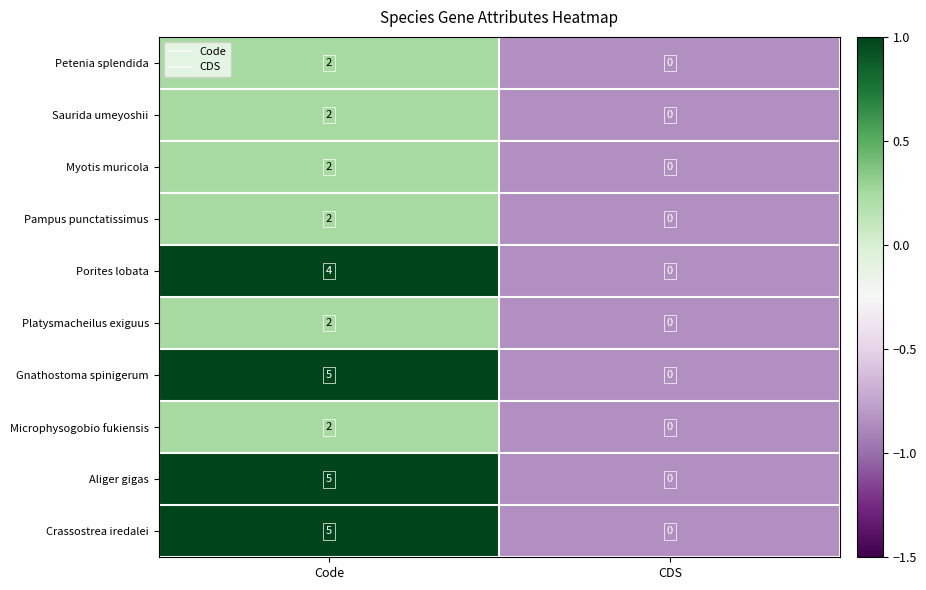

Reading left to right, extract all data points from this chart.

Petenia splendida: 2	0
Saurida umeyoshii: 2	0
Myotis muricola: 2	0
Pampus punctatissimus: 2	0
Porites lobata: 4	0
Platysmacheilus exiguus: 2	0
Gnathostoma spinigerum: 5	0
Microphysogobio fukiensis: 2	0
Aliger gigas: 5	0
Crassostrea iredalei: 5	0